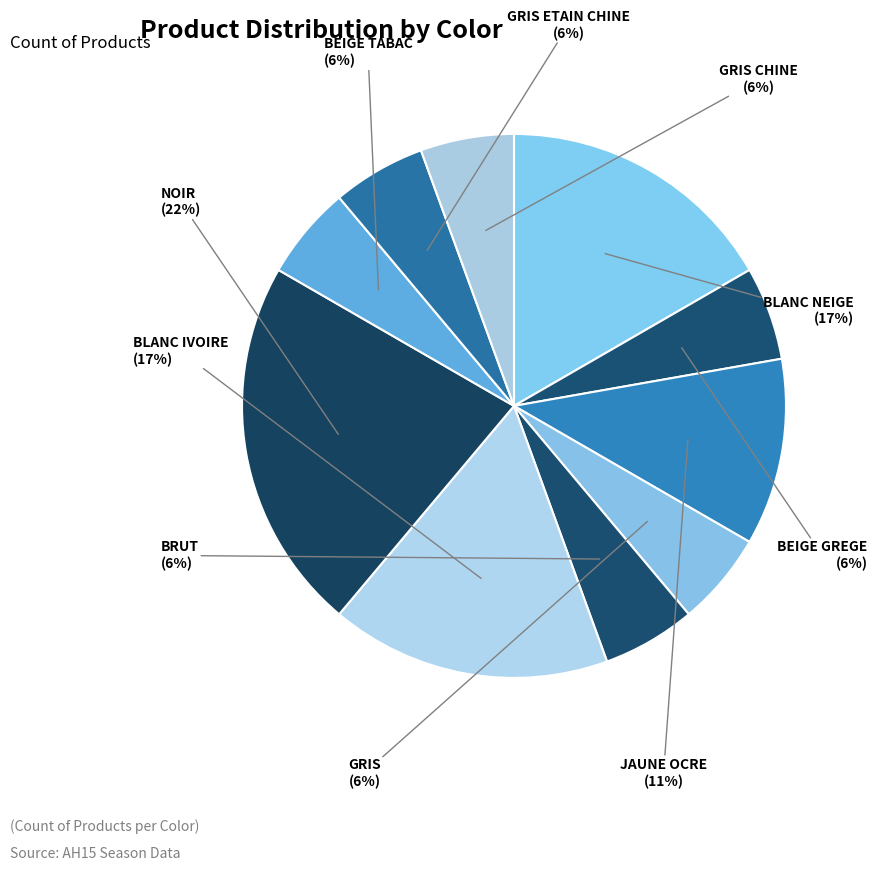

How many segments does this pie chart have?

10